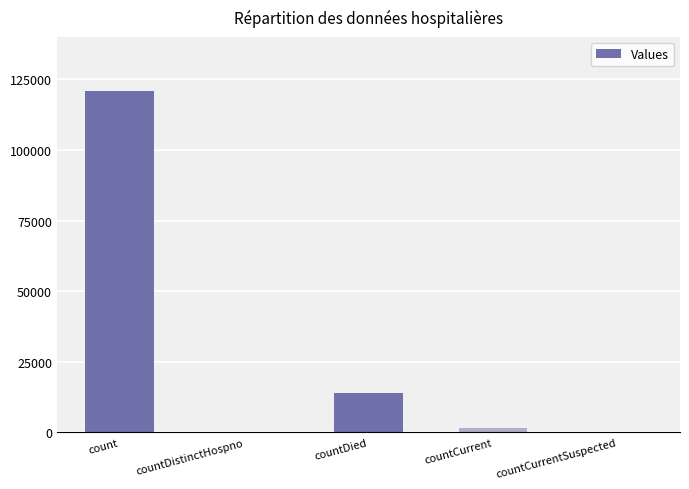

Where is the data nearest to the value 60516?

countDied